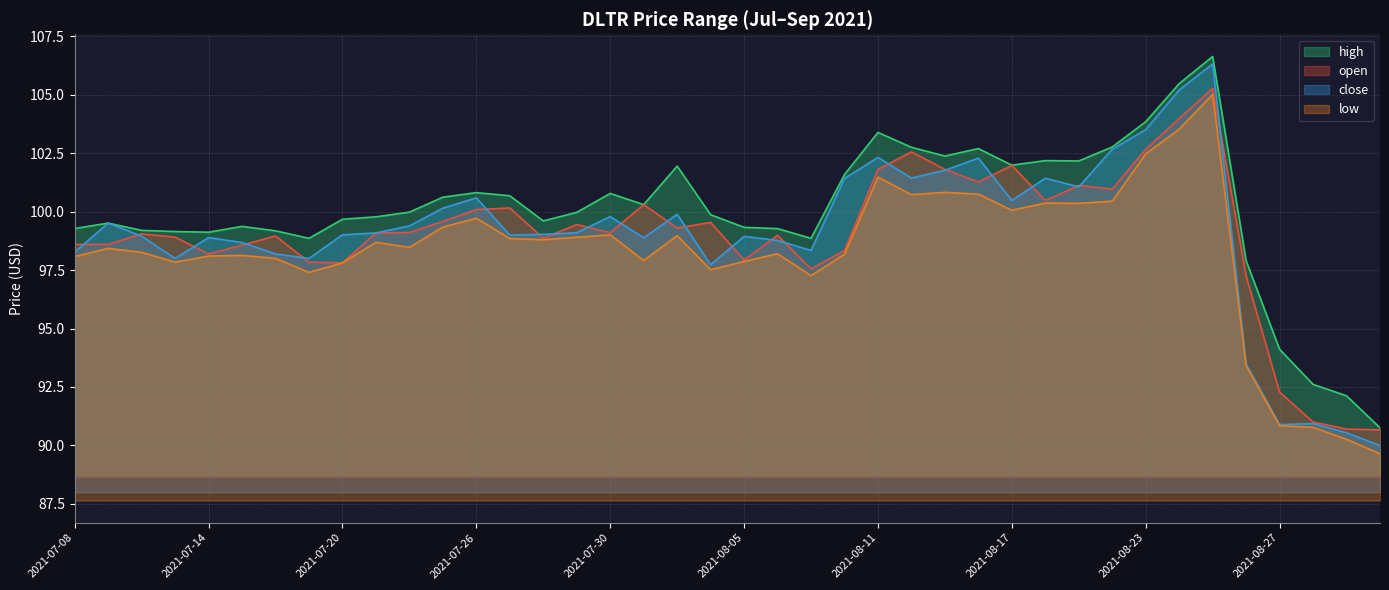

What is the minimum value for close?

90.0